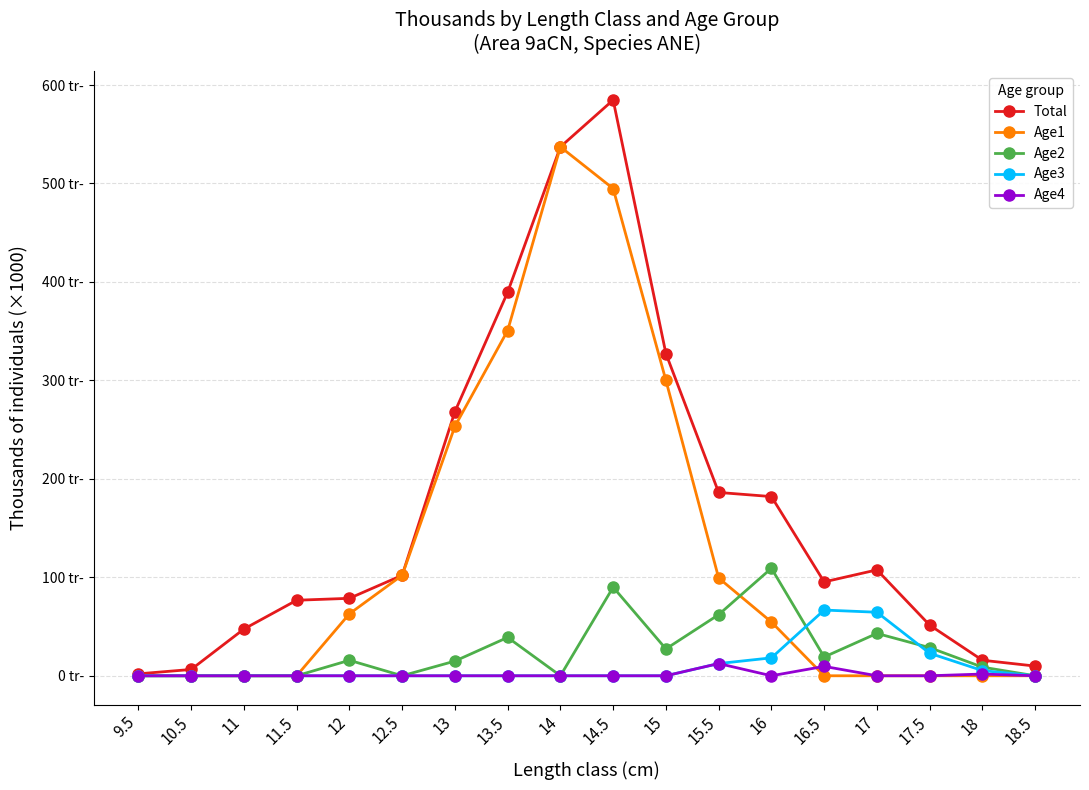

Is this an area chart (filled region under the line)?

No